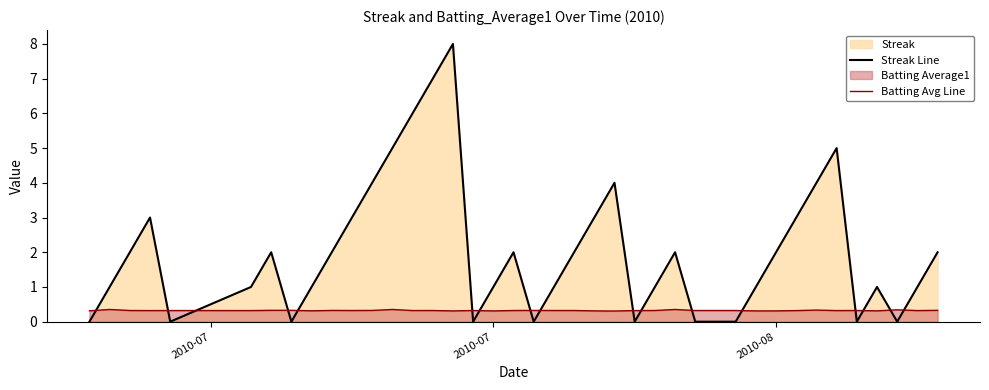

How many intersections are there between Batting Avg Line and Streak Line?

17